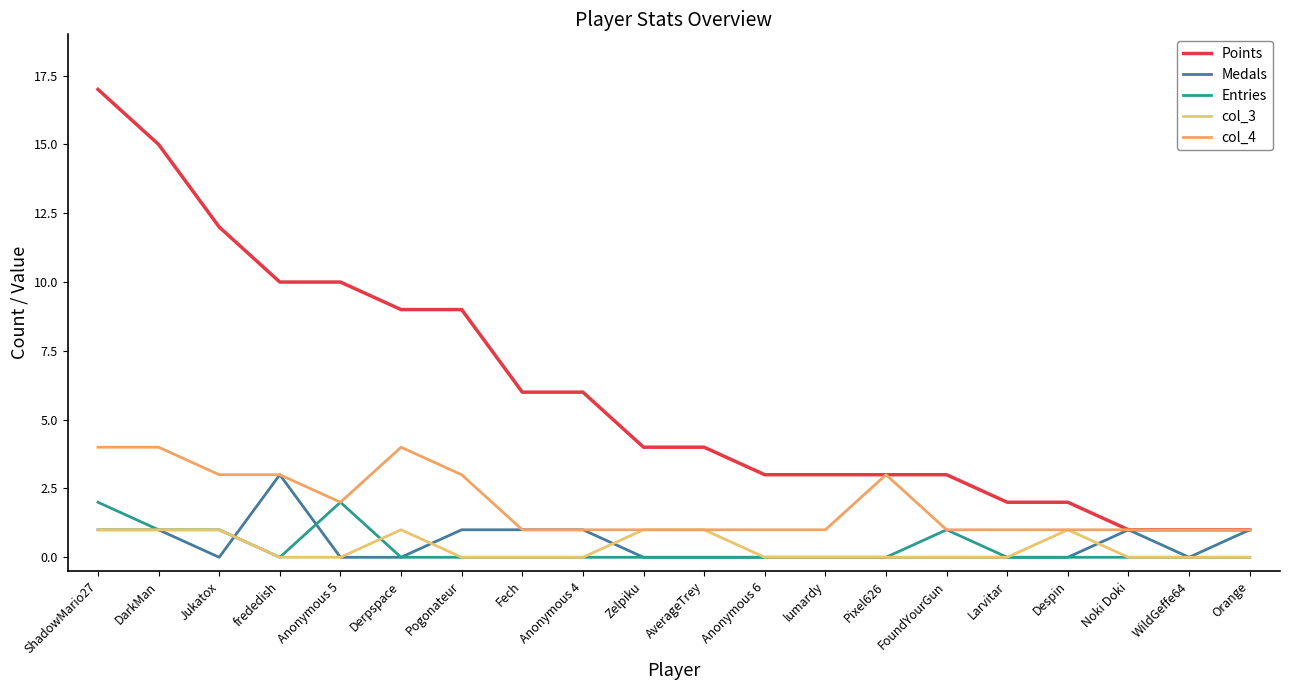

What is the label of the 9th point from the left?

Anonymous 4